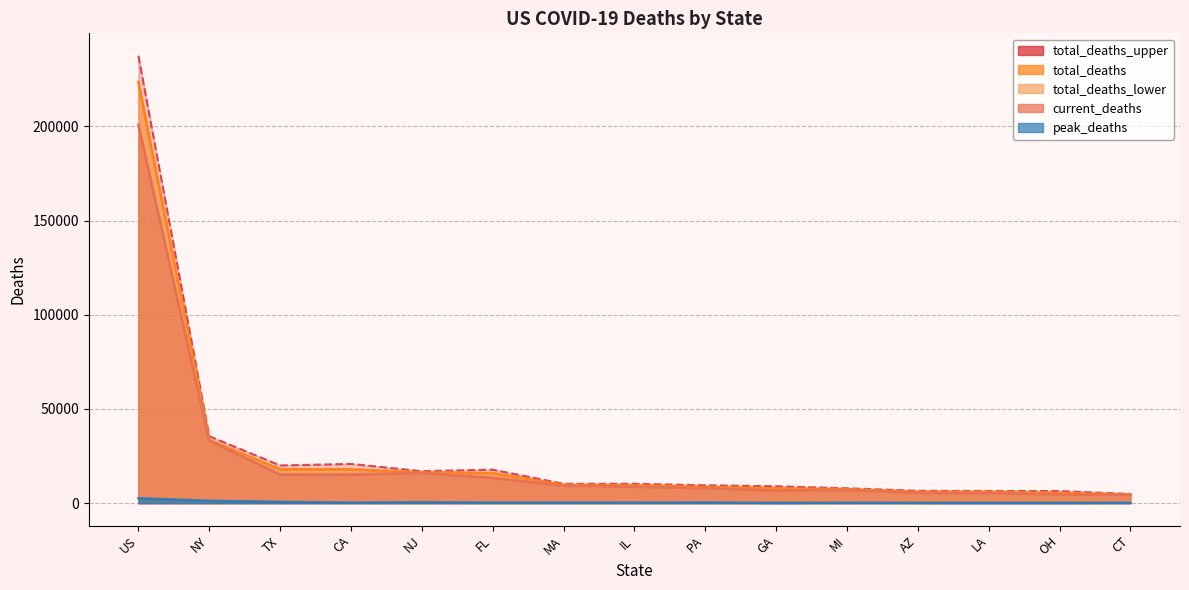

What is the value of the current_deaths point at the 9th from the left?

8002